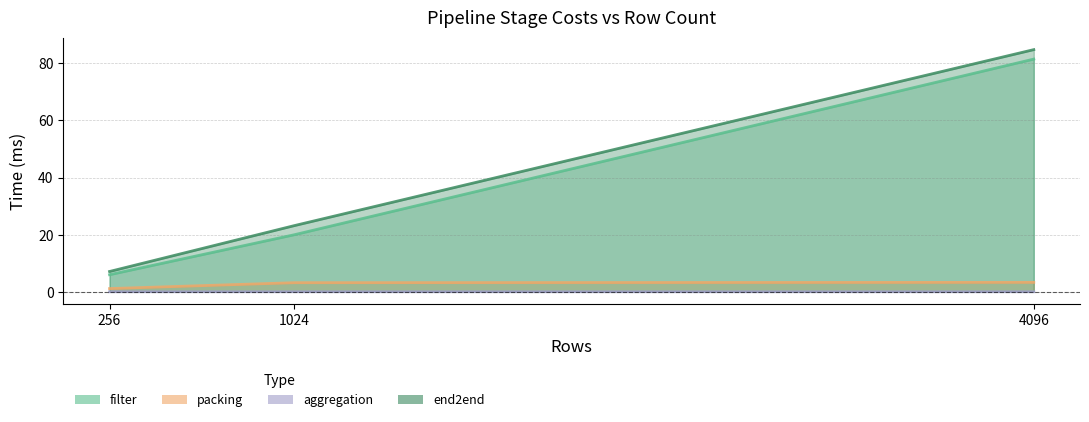

Reading left to right, extract all data points from this chart.

filter: 6.0	20.0	81.5
packing: 1.1	3.2	3.3
aggregation: 0.0	0.0	0.0
end2end: 7.1	23.2	84.8